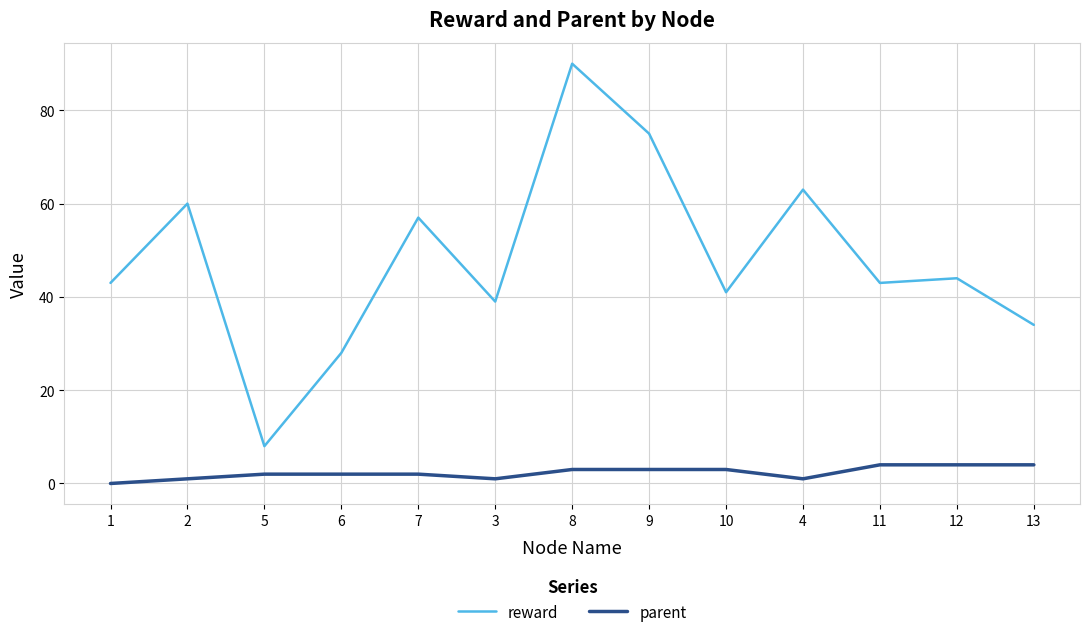

Rank the series by their maximum value, from lowest to highest.

parent, reward